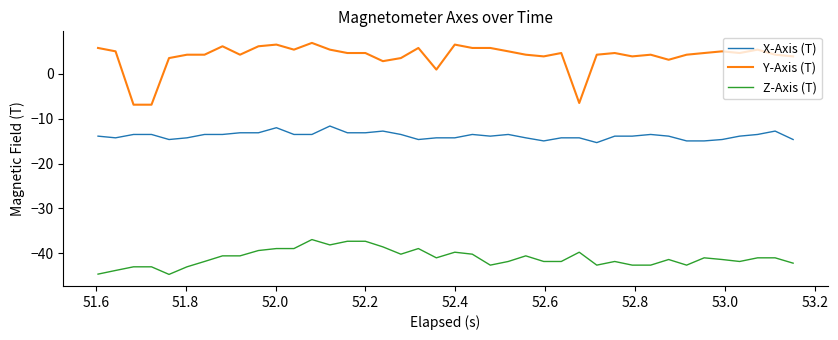

List the series in order of their peak value, lowest first.

Z-Axis (T), X-Axis (T), Y-Axis (T)